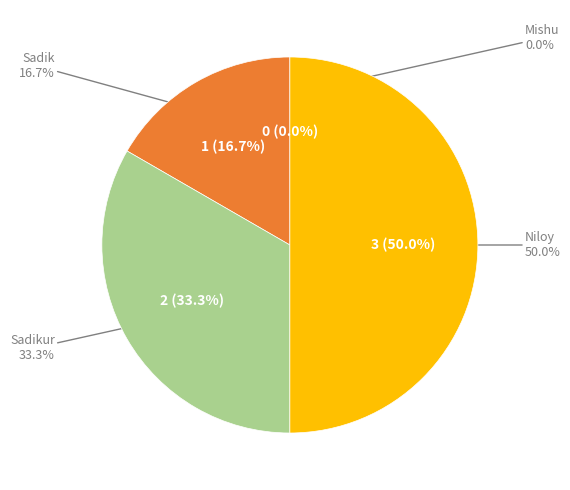

The Niloy slice represents 63% of the pie. True or false?

False